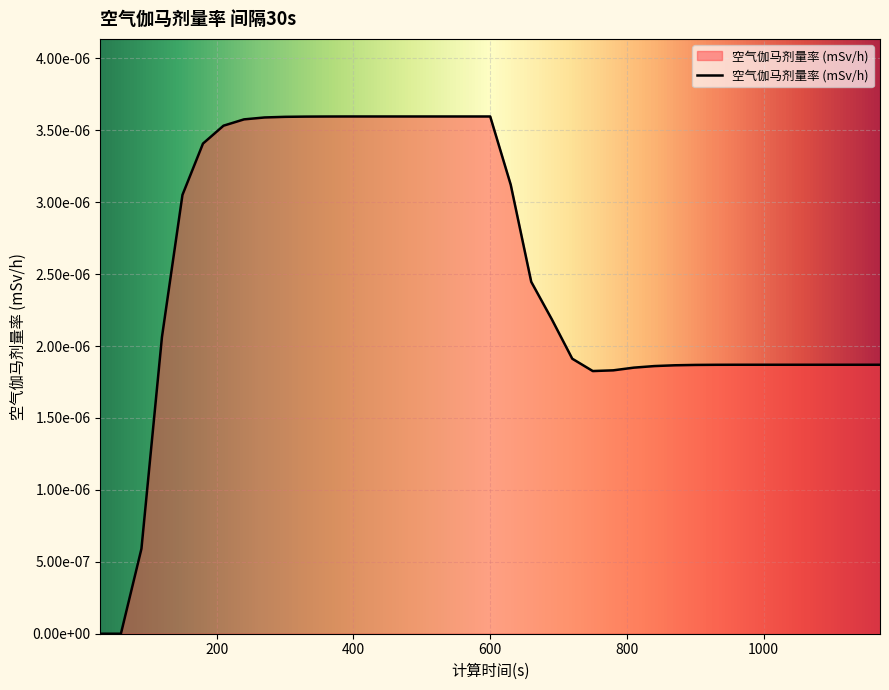

Rank the categories by value from lowest to highest.

30, 60, 90, 750, 780, 810, 840, 870, 900, 930, 960, 990, 1020, 1050, 1080, 1110, 1140, 1170, 720, 120, 690, 660, 150, 630, 180, 210, 240, 270, 300, 330, 360, 390, 420, 450, 480, 510, 540, 570, 600